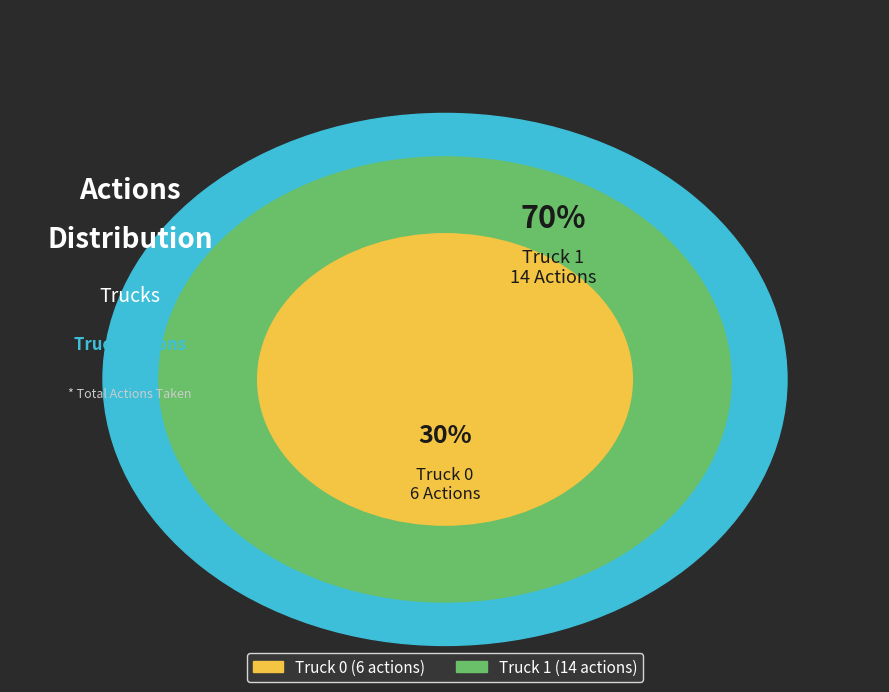

Rank the categories by value from highest to lowest.

Truck 1, Truck 0